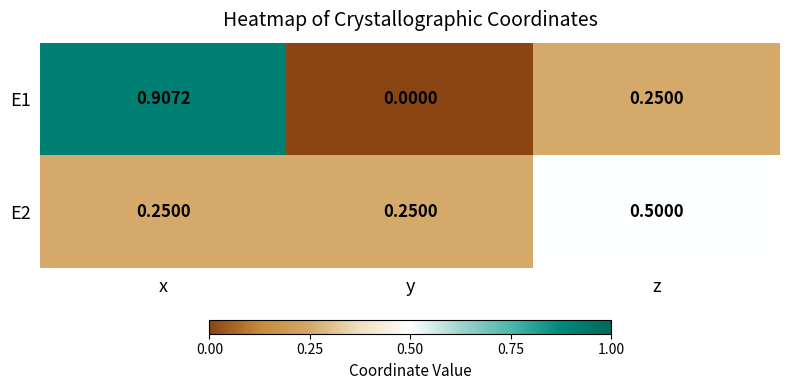

At which label is E1 closest to 0?

y